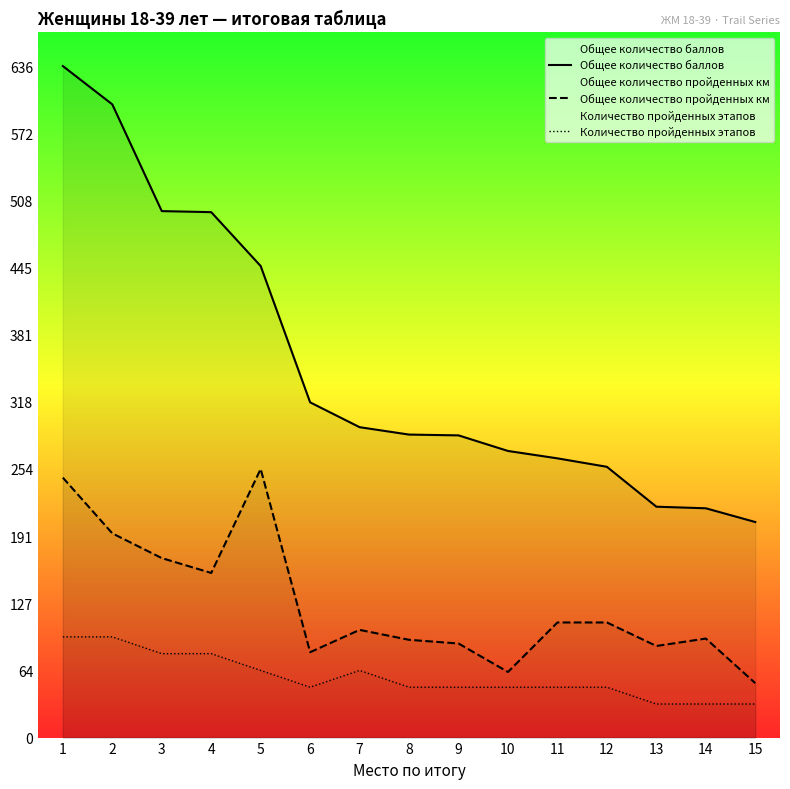

What are all the series names shown in the legend?

Общее количество баллов, Общее количество пройденных км, Количество пройденных этапов